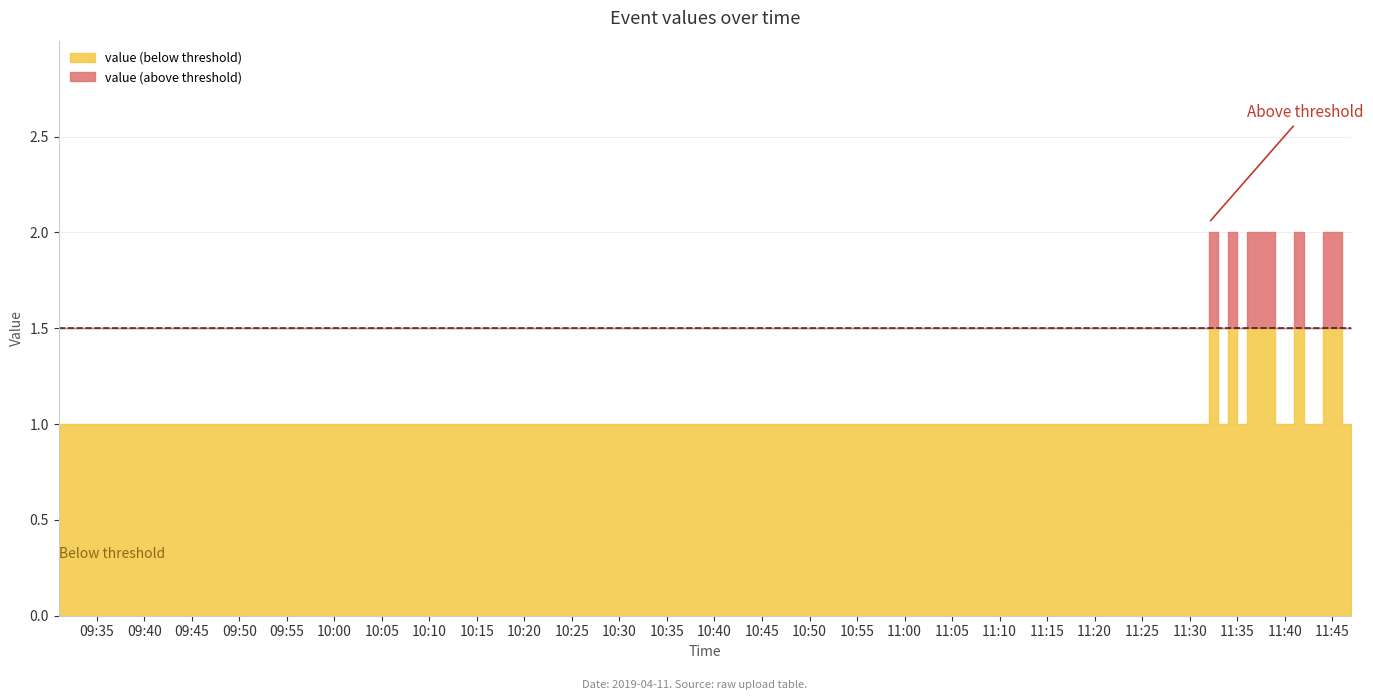

Rank the categories by value from highest to lowest.

2019-04-11 11:32:00, 2019-04-11 11:34:00, 2019-04-11 11:36:00, 2019-04-11 11:37:00, 2019-04-11 11:38:00, 2019-04-11 11:41:00, 2019-04-11 11:44:00, 2019-04-11 09:31:00, 2019-04-11 11:30:00, 2019-04-11 11:33:00, 2019-04-11 11:35:00, 2019-04-11 11:39:00, 2019-04-11 11:40:00, 2019-04-11 11:42:00, 2019-04-11 11:46:00, 2019-04-11 11:47:00